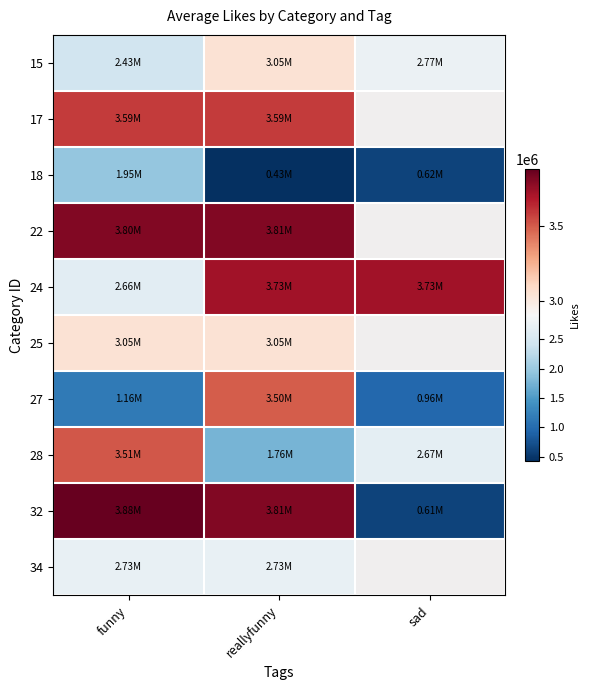

The value of 32 at funny is 3879271.0. True or false?

True